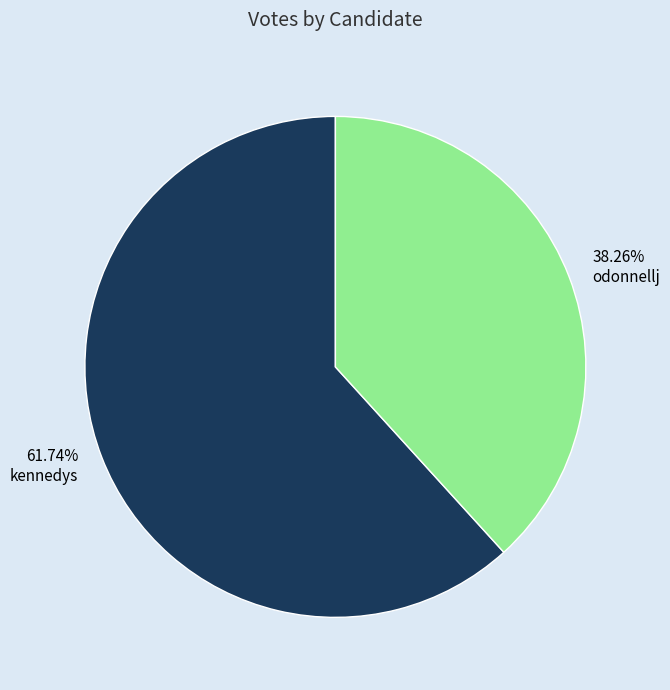

Which slice represents more than half of the pie?

kennedys